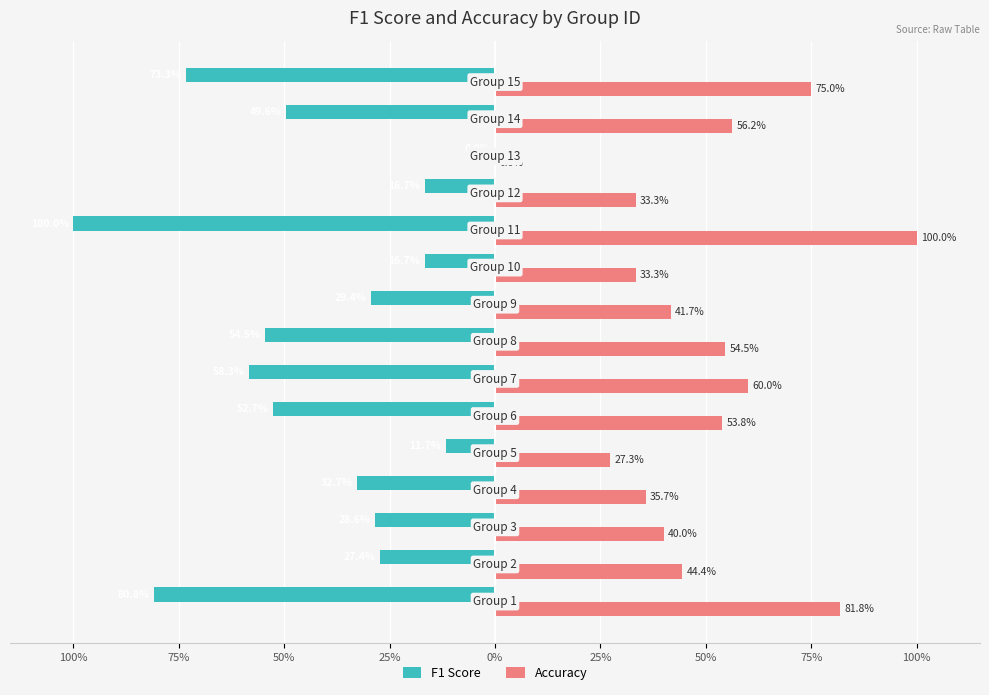

What are all the series names shown in the legend?

F1 Score, Accuracy